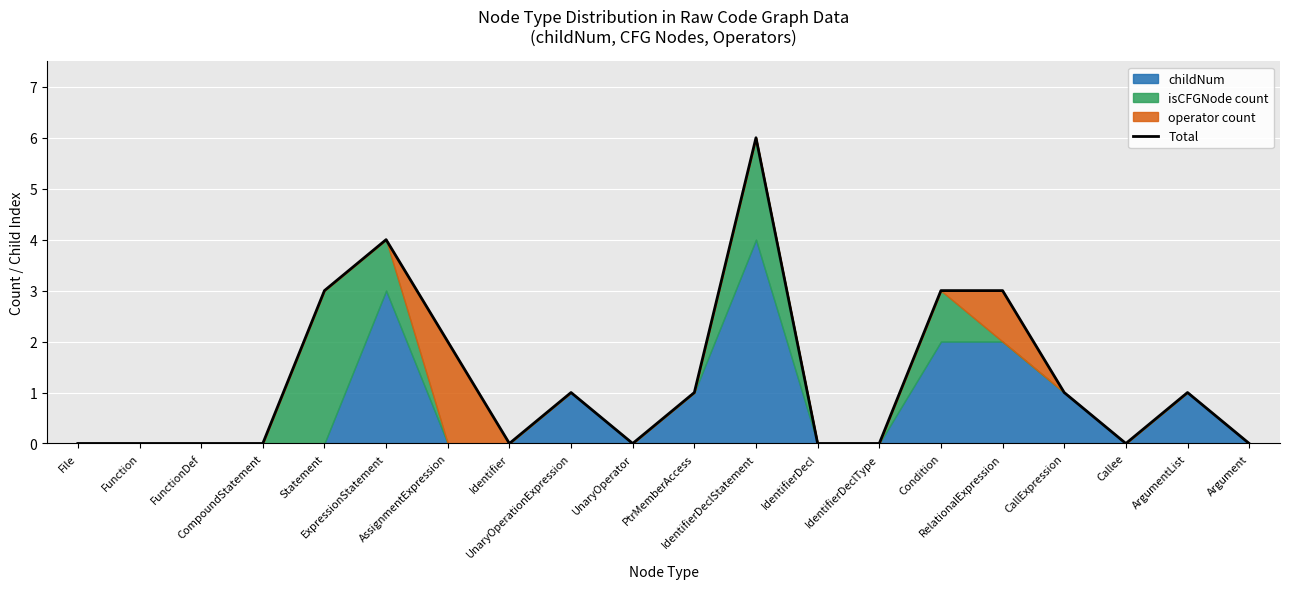

What is the value of the 5th point from the left?

3